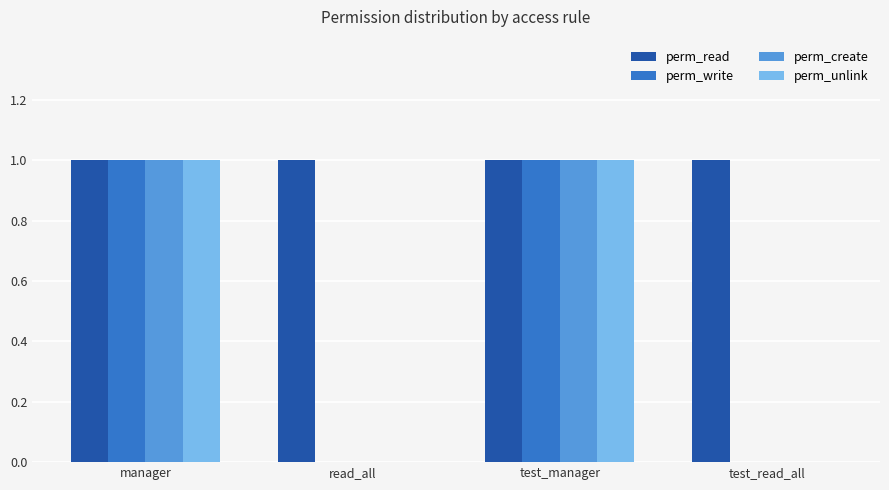

What is the sum of all perm_read values?

4